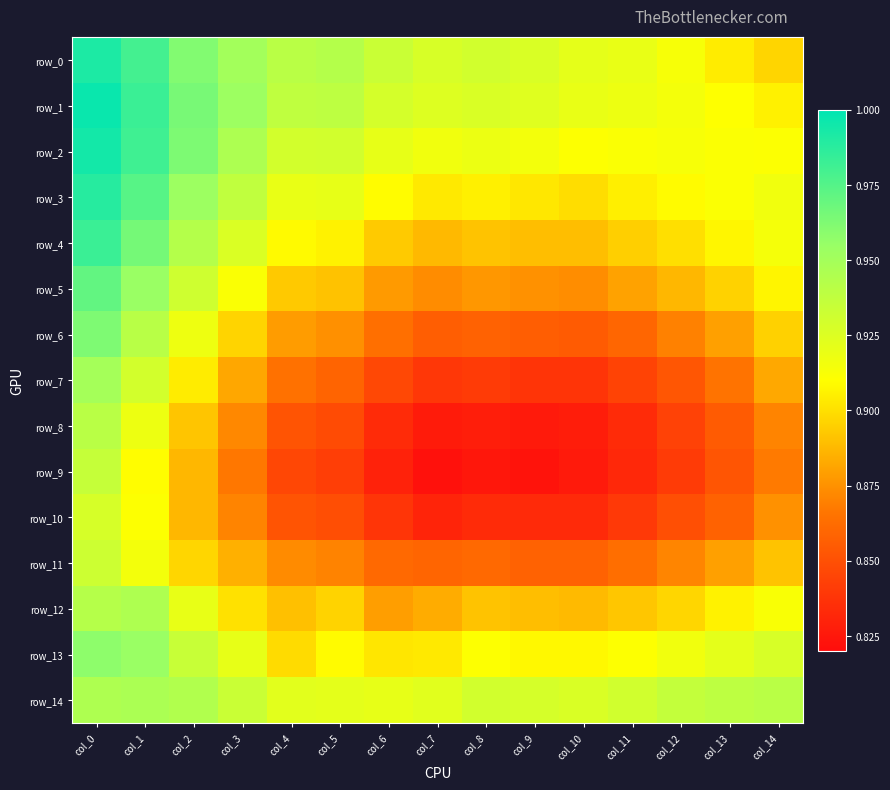

What is the difference between the highest and lowest values at col_10?

0.1